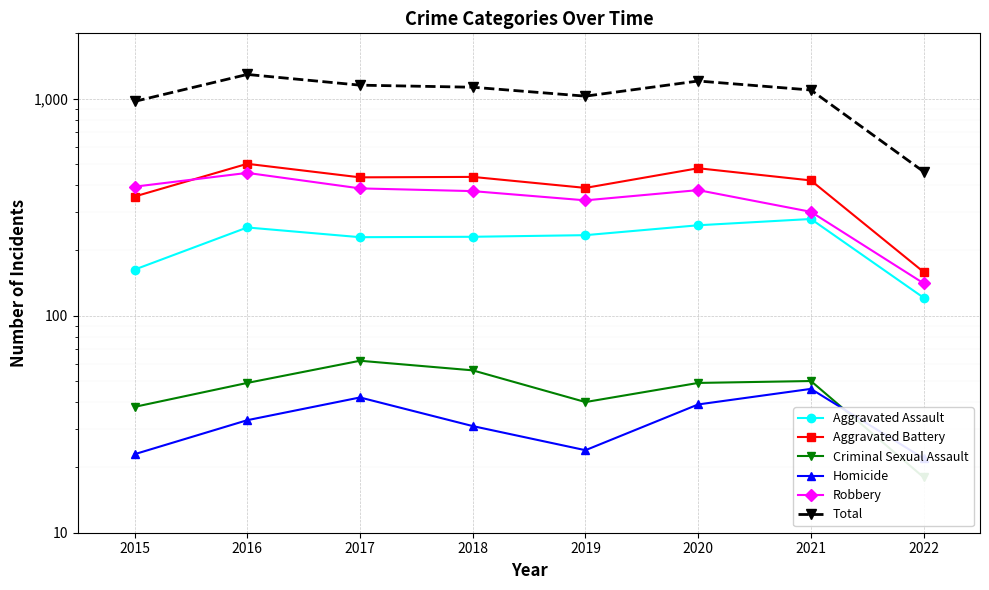

What is the greatest value displayed?

1293